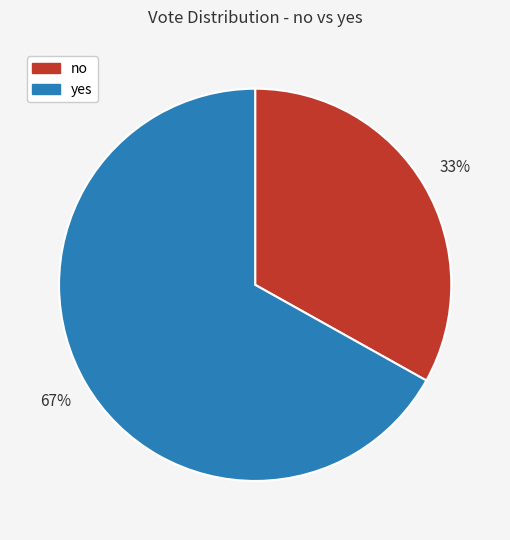

What percentage is the no slice, to the nearest percent?

33%